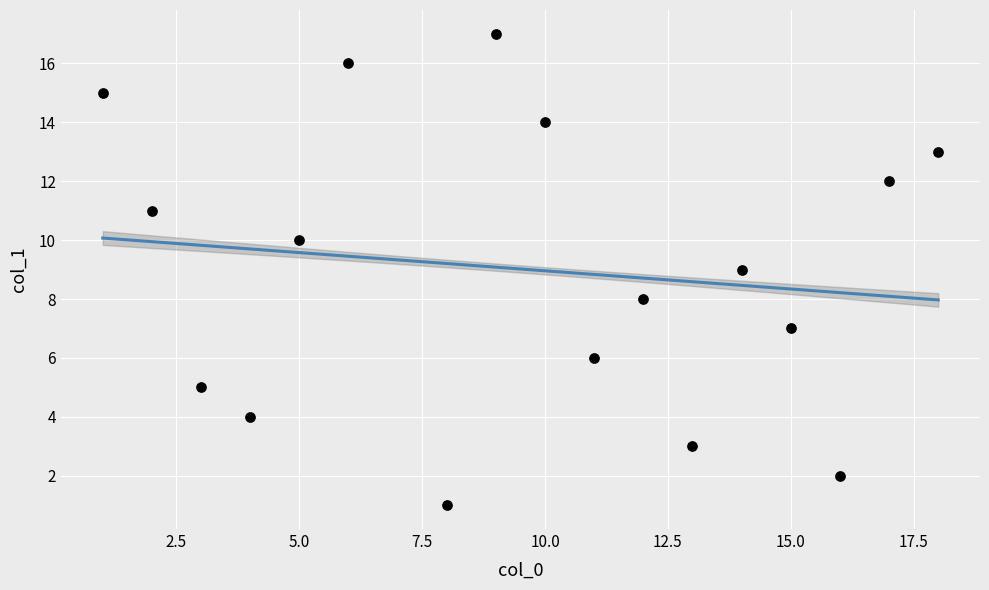

What is the range of X values (max minus min)?

17